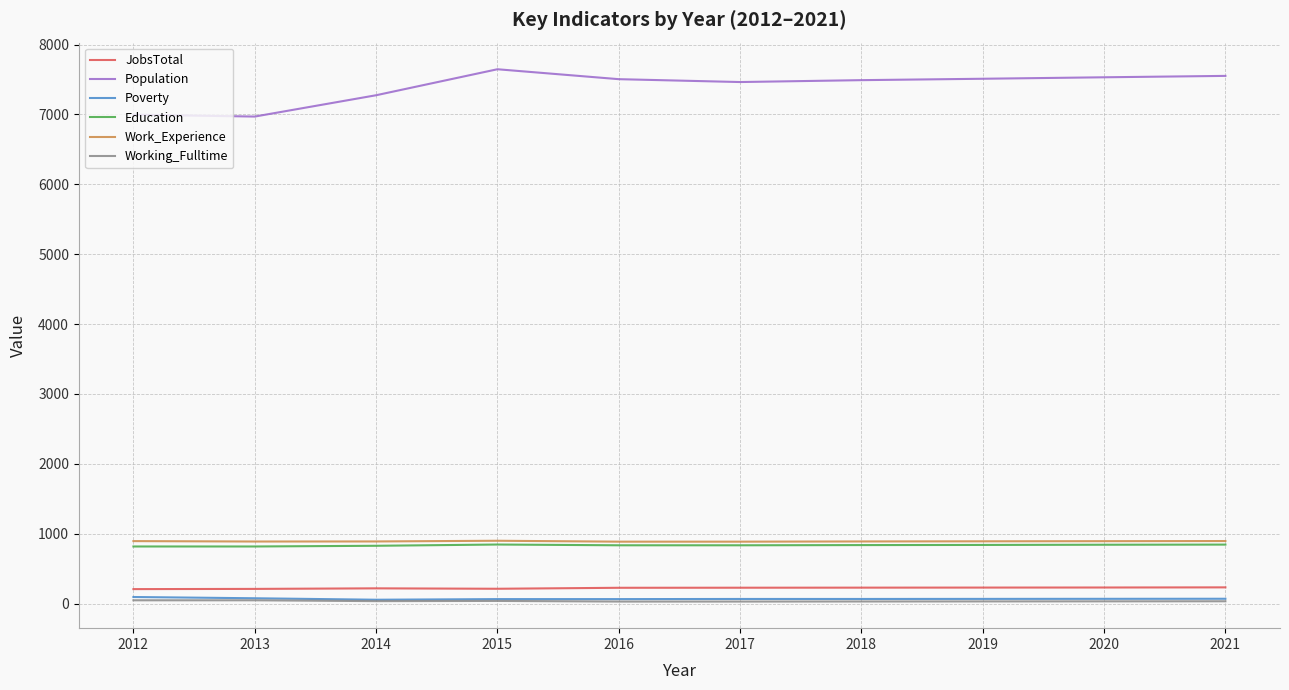

Is it true that Population equals 2998 at 2019?

False